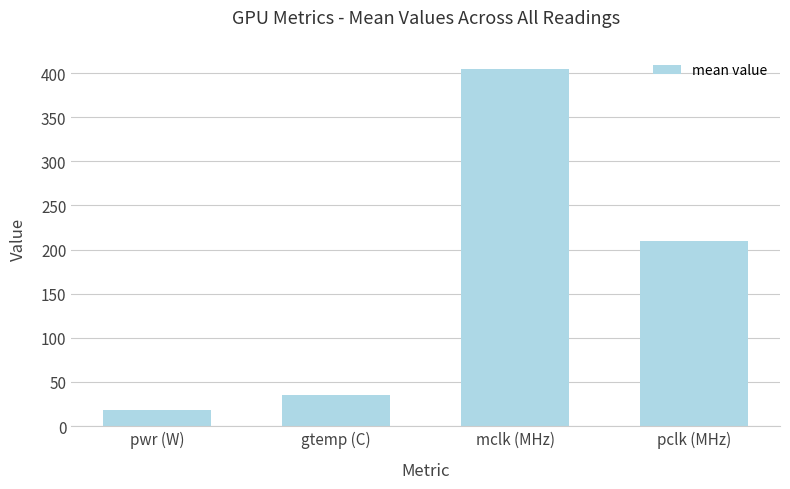

Which has a higher value, gtemp (C) or pclk (MHz)?

pclk (MHz)